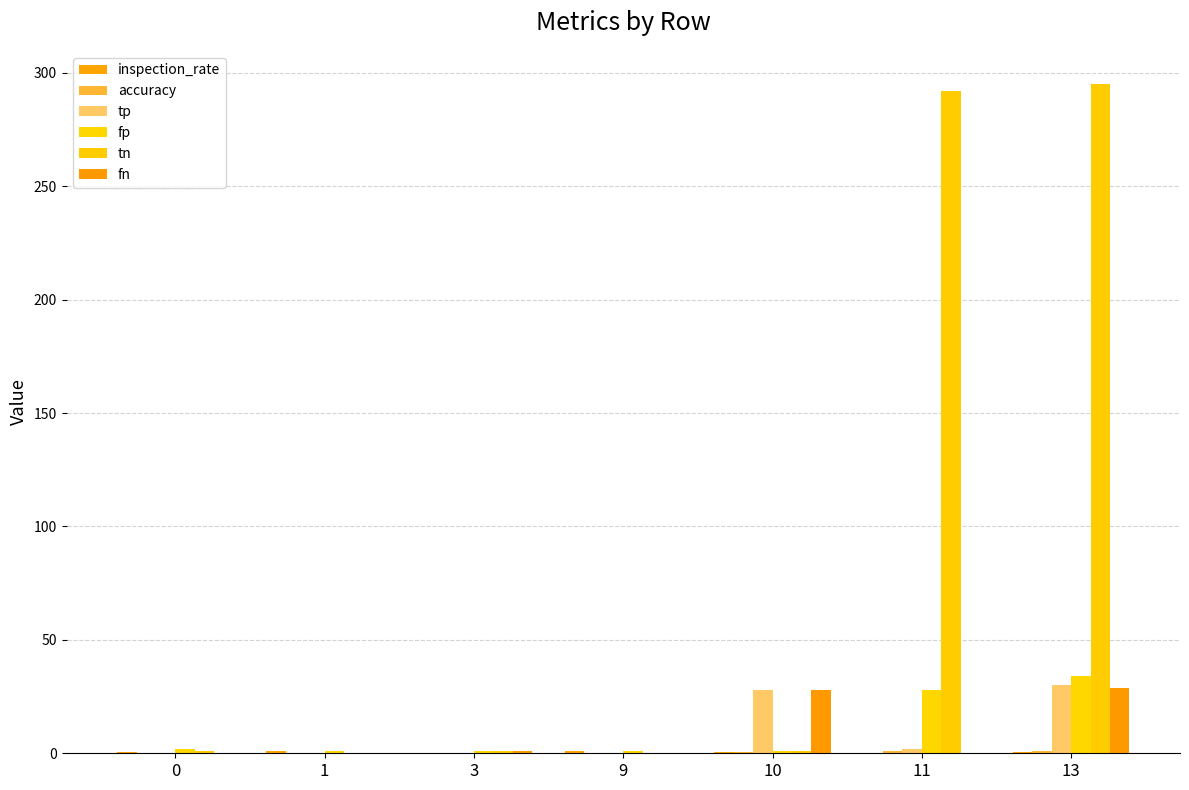

Count the number of data series in this chart.

6